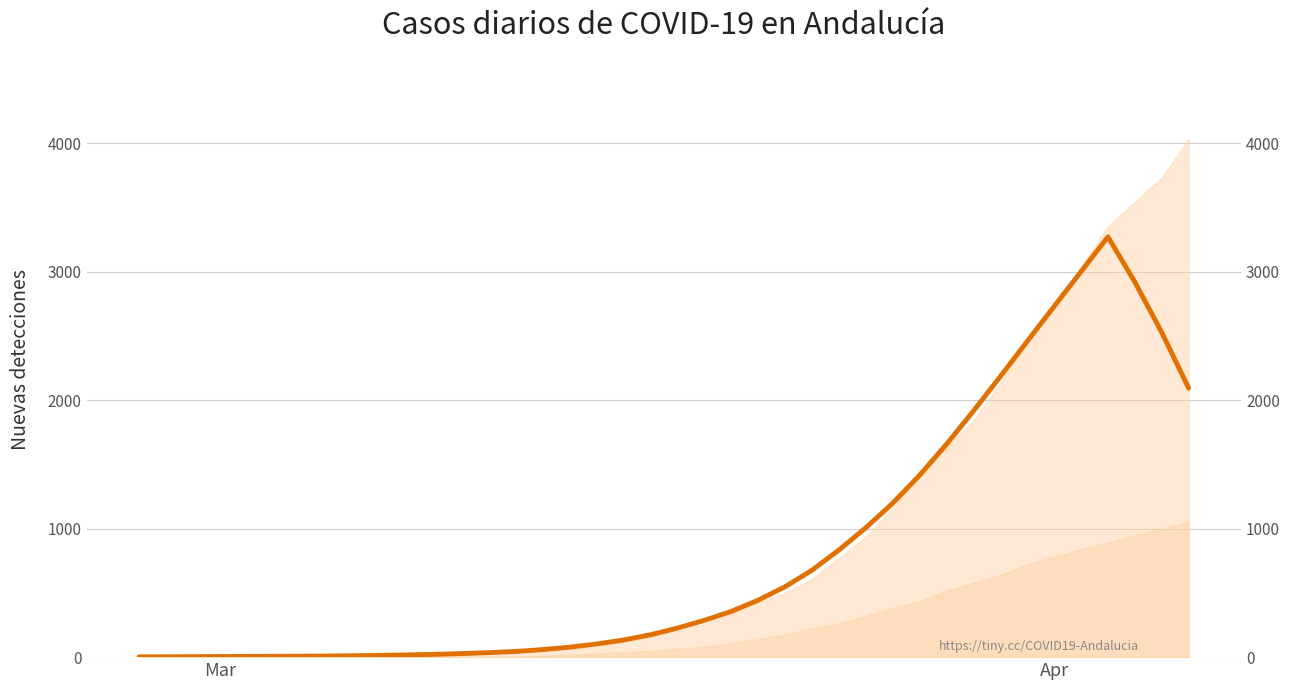

What is the average value?

812.1